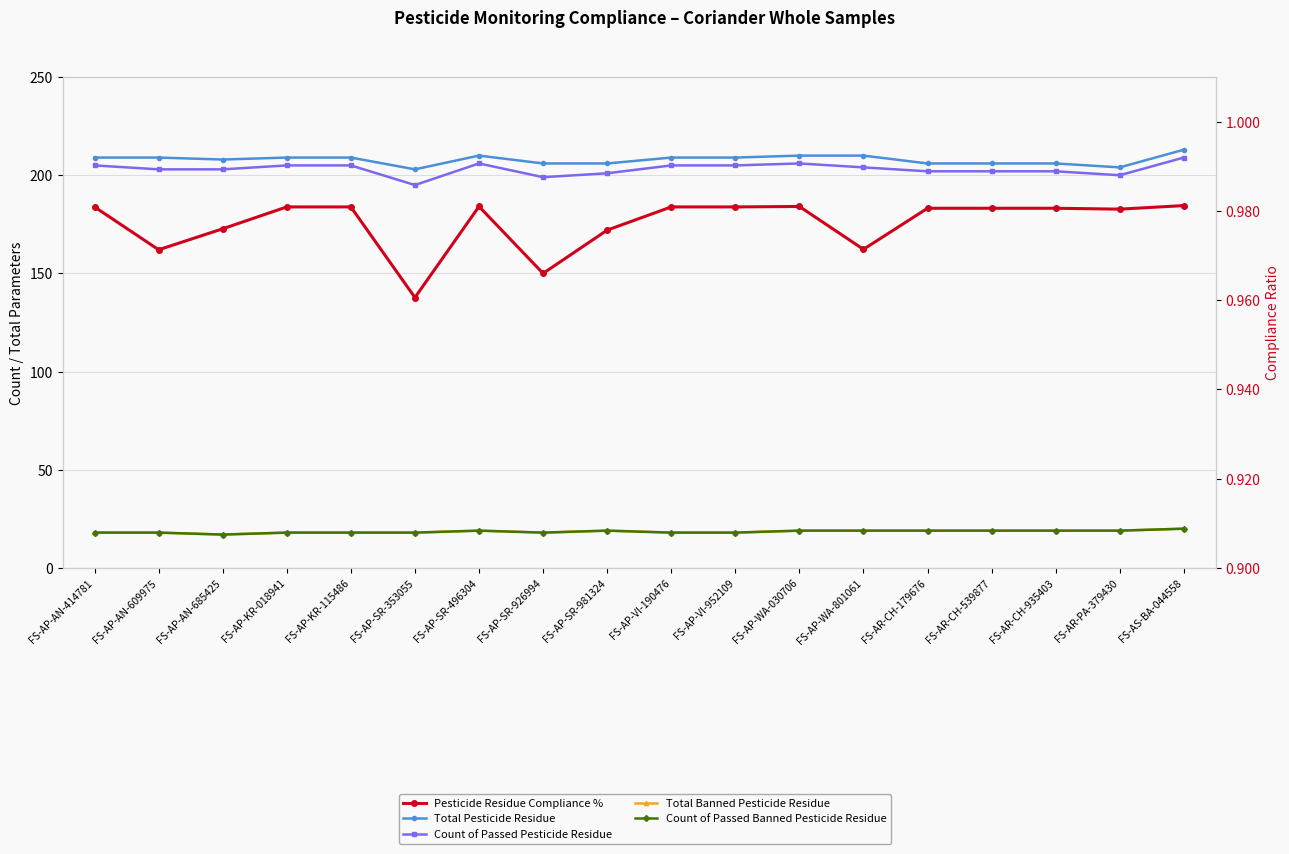

Is the value of Count of Passed Pesticide Residue at FS-AP-VI-190476 greater than the value of Pesticide Residue Compliance % at FS-AP-SR-981324?

Yes